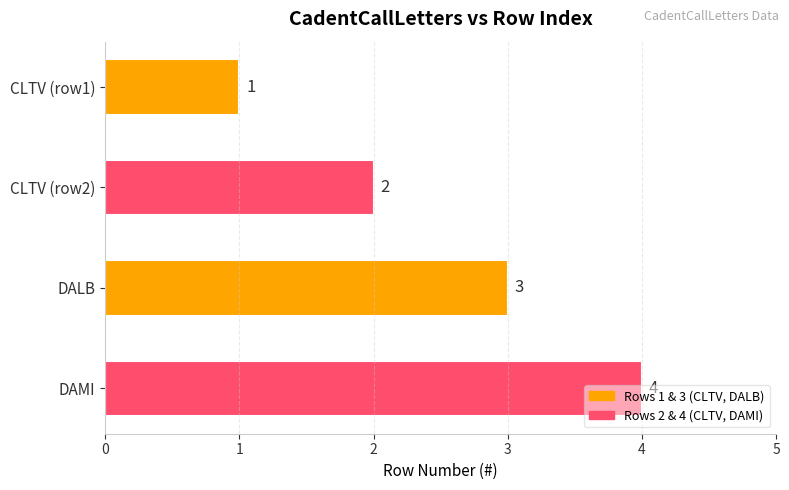

Count the values in the range 2 to 4.

3